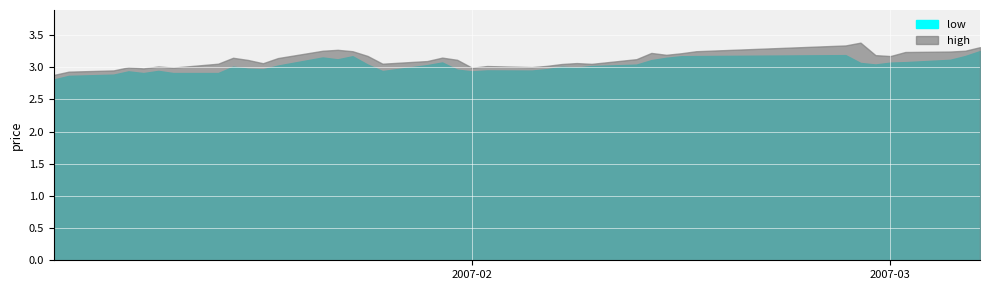

What are all the series names shown in the legend?

high, low